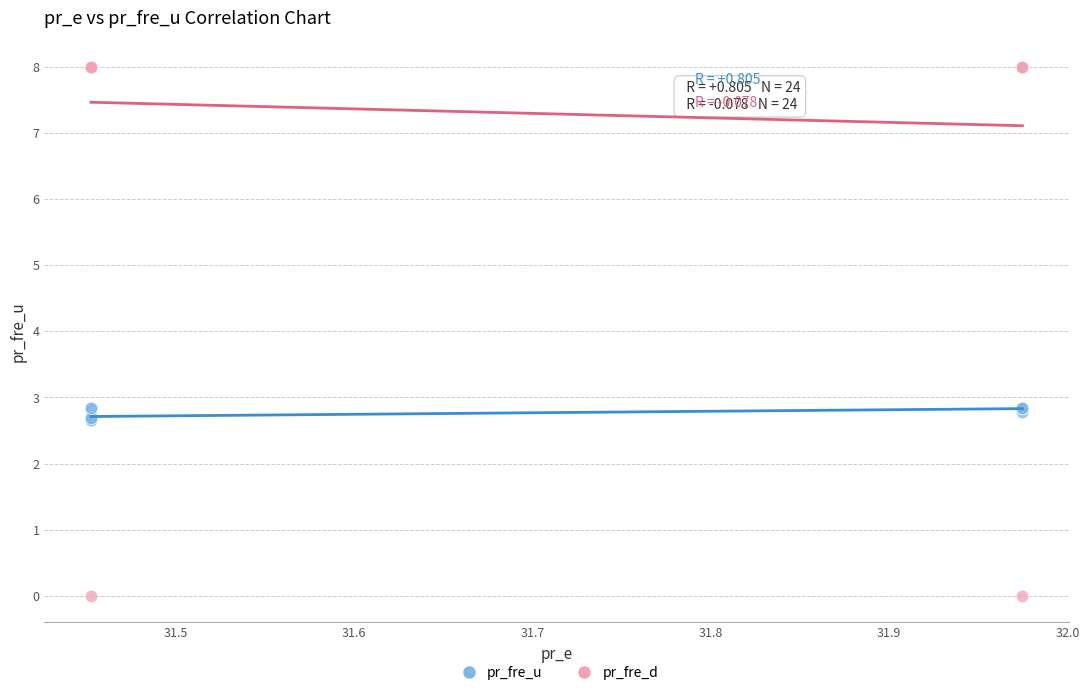

Which series has the largest Y range (max minus min)?

pr_fre_d